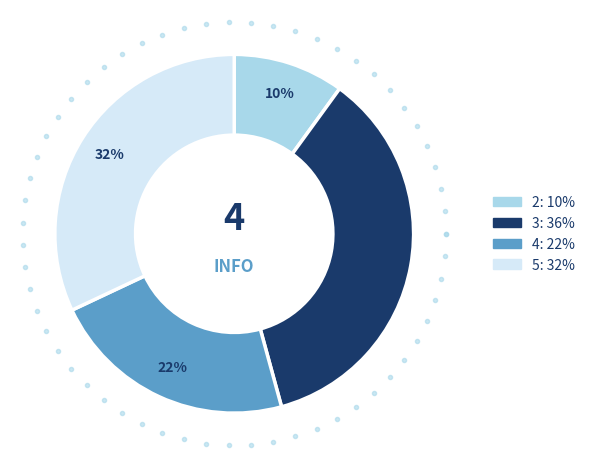

Rank the categories by value from highest to lowest.

3, 5, 4, 2